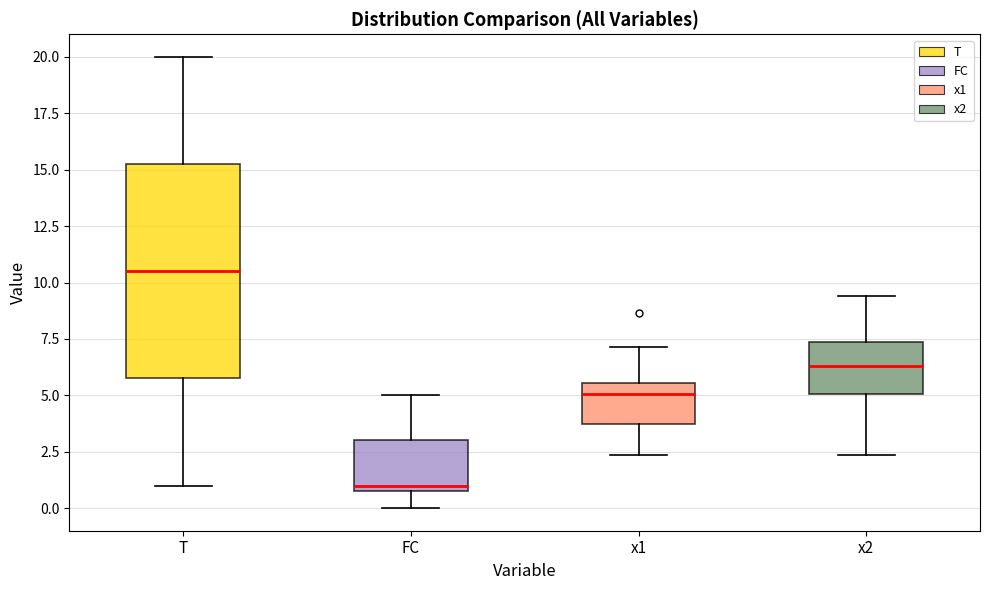

Comparing the boxes themselves (not the whiskers), which one is the tallest?

T